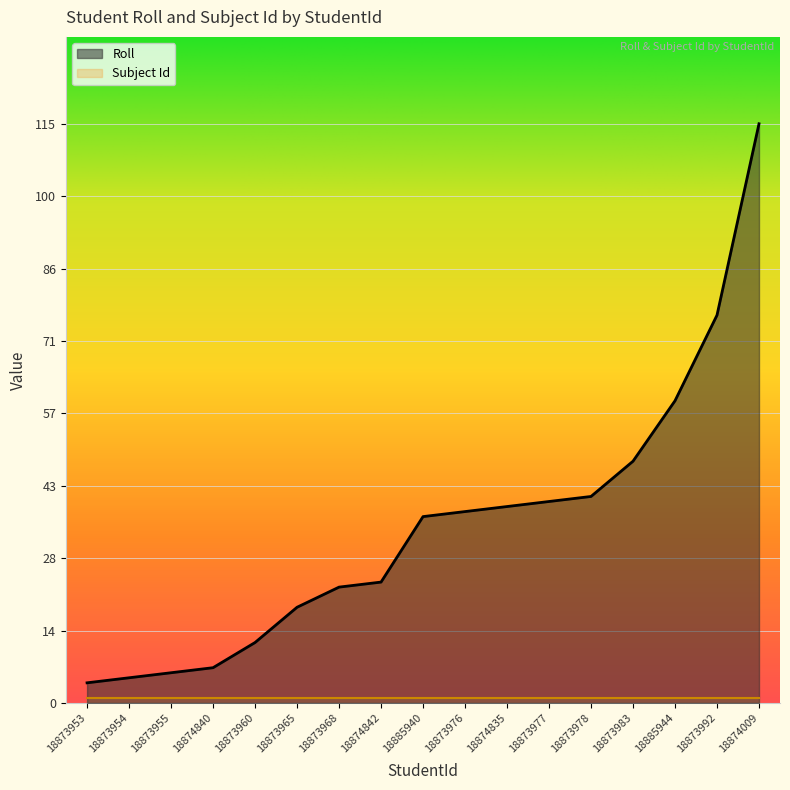

What is the change in value from 18873965 to 18873983?

+29